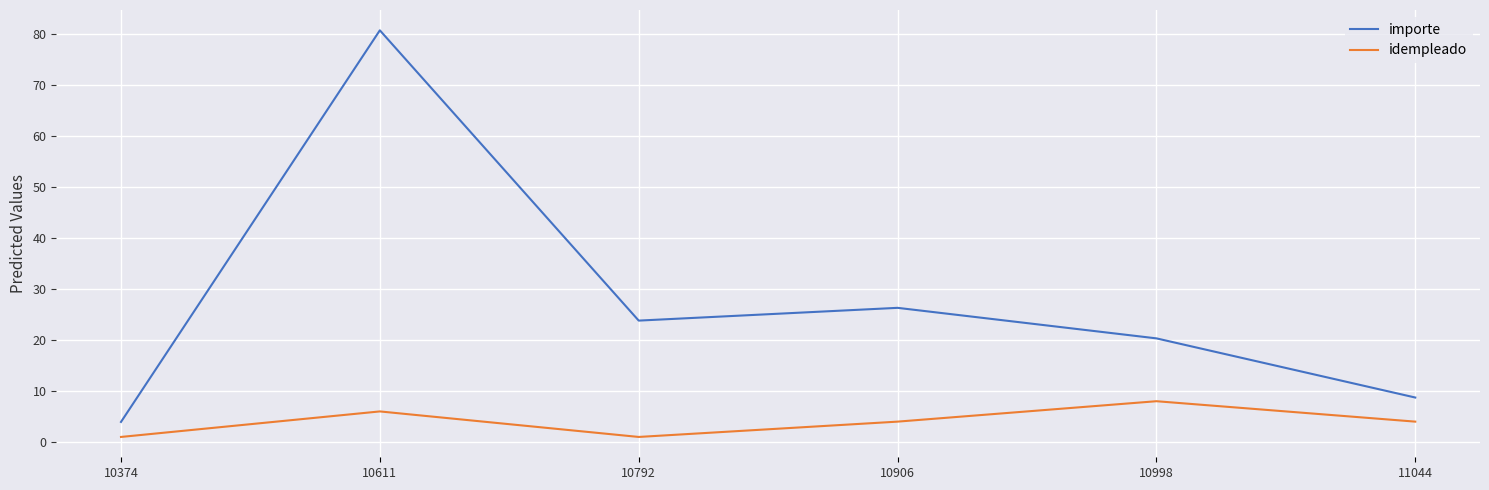

What are all the series names shown in the legend?

importe, idempleado